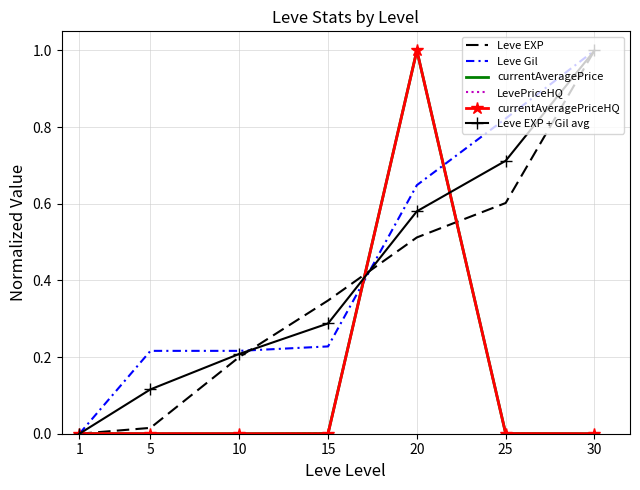

True or false: Leve EXP has a value of -0.4 at 1.

False